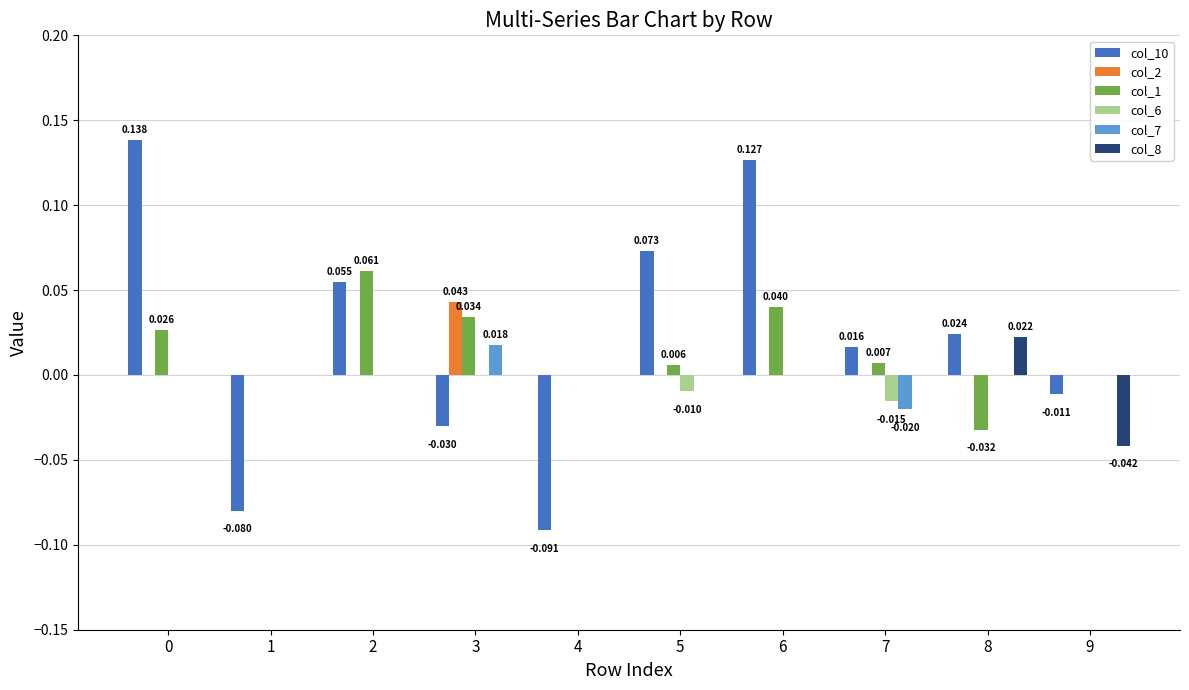

How many groups of bars are there?

10